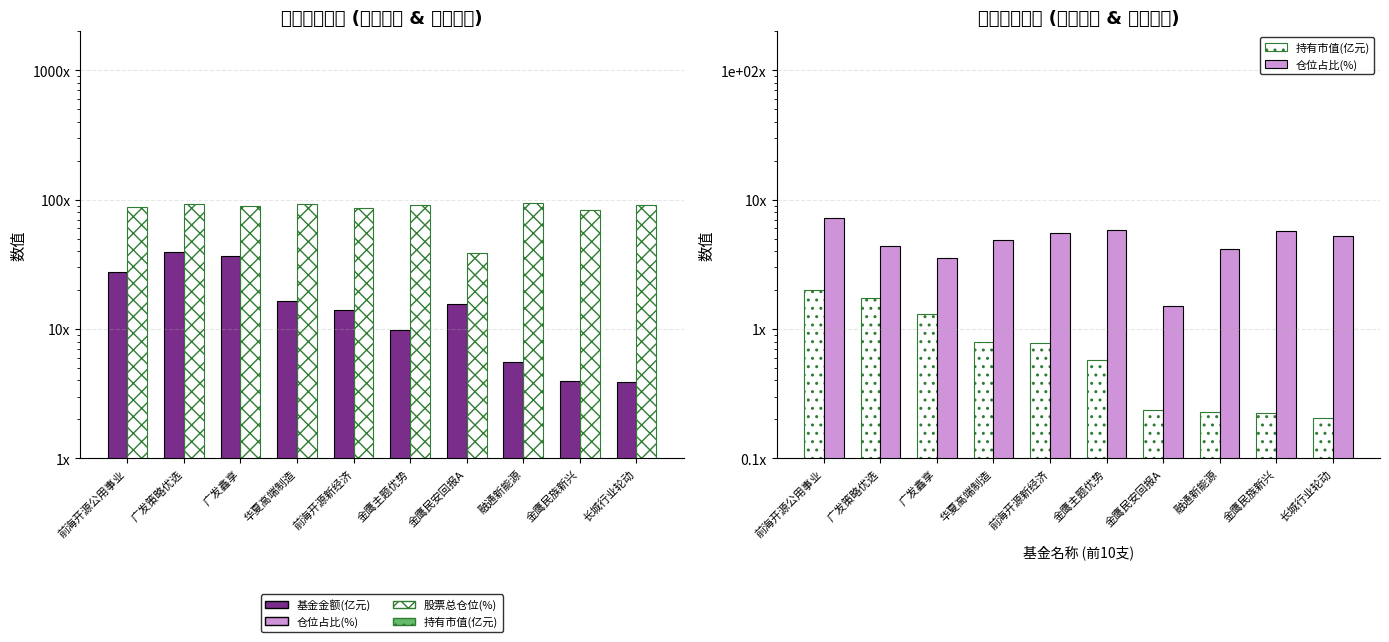

The 持有市值(亿元) series shows 0.7 at 广发鑫享. True or false?

False